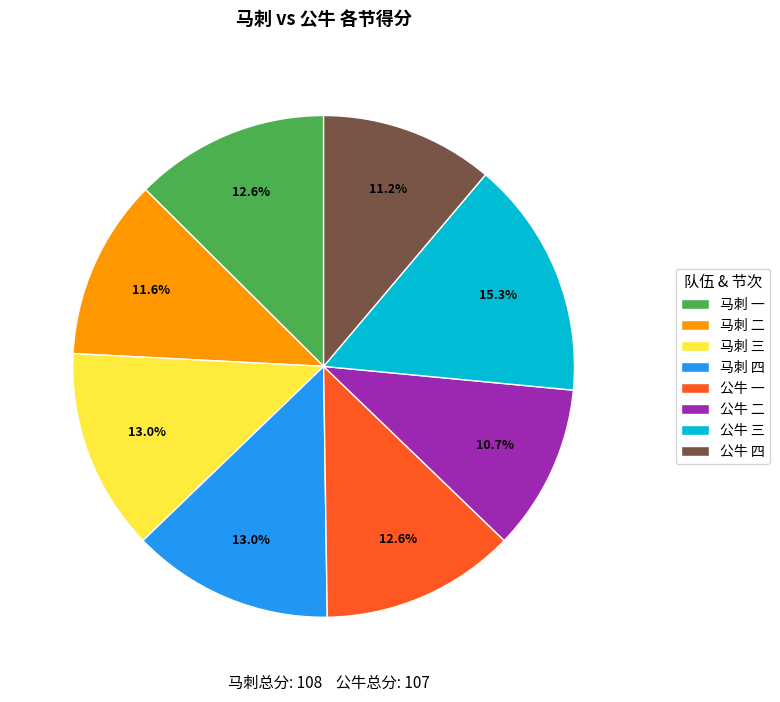

To the nearest percent, what portion does 公牛 四 represent?

11%